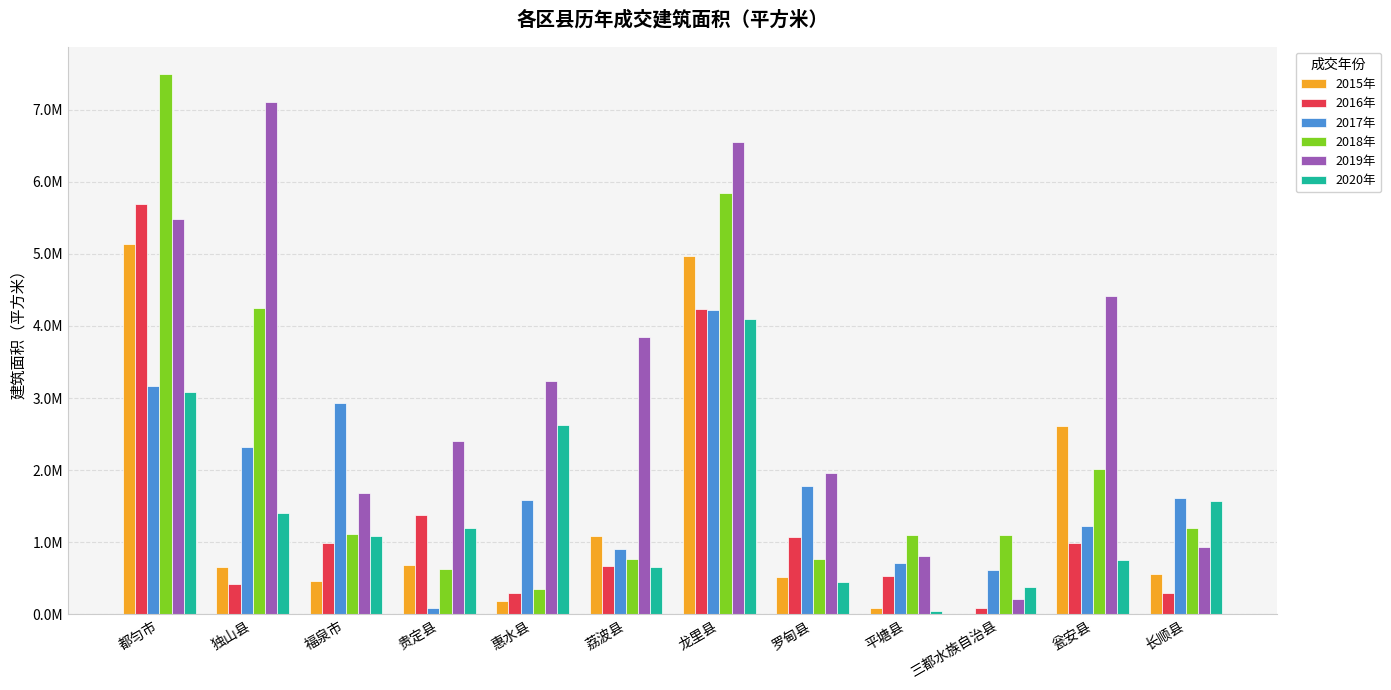

At which label is 2018年 closest to 3923606?

独山县